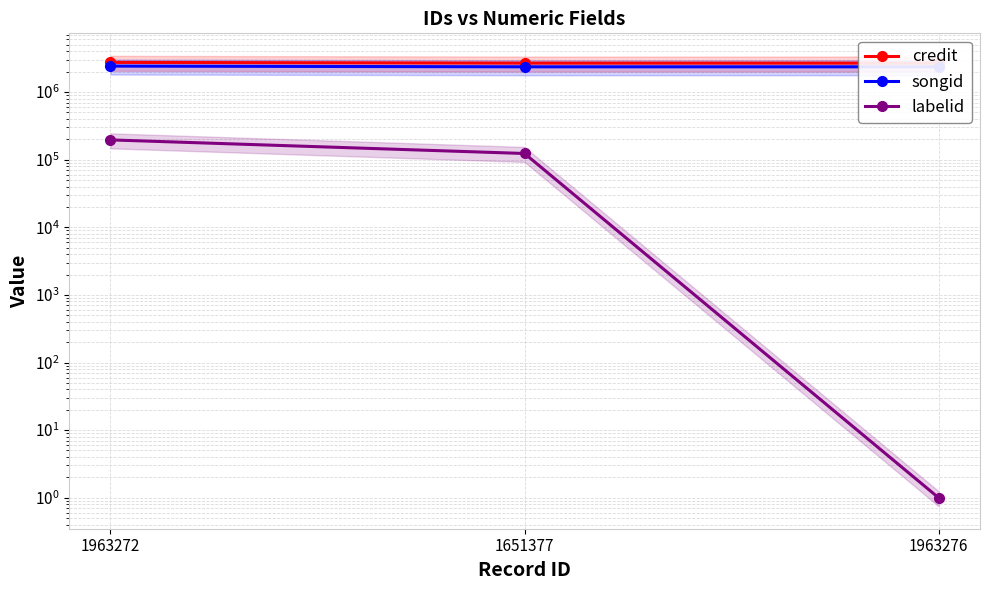

Which label corresponds to the largest value in the chart?

1963272